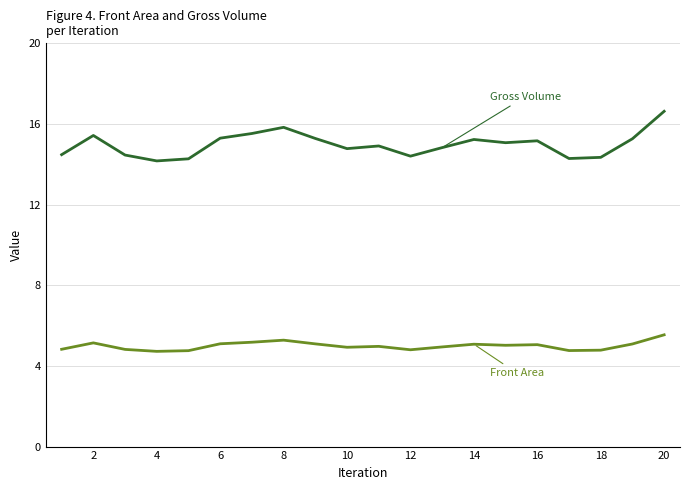

What is the minimum value shown in the chart?

4.7